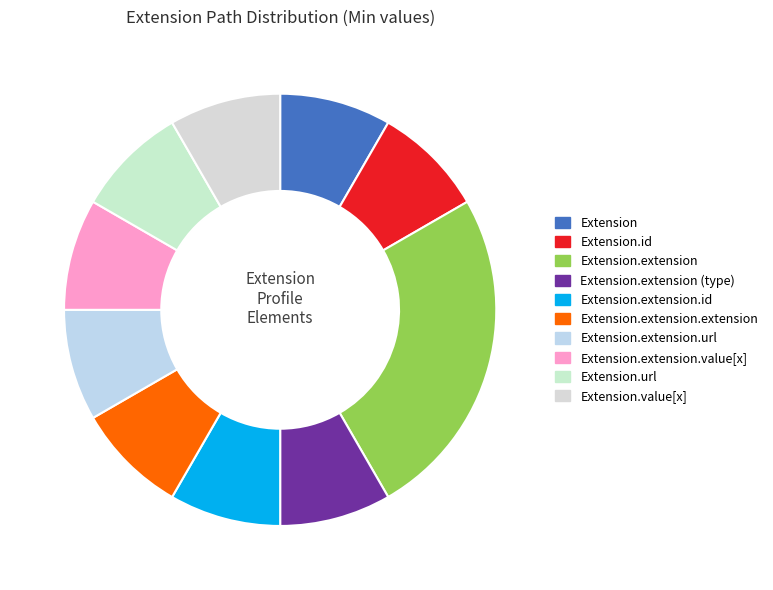

How many slices are in this pie chart?

10